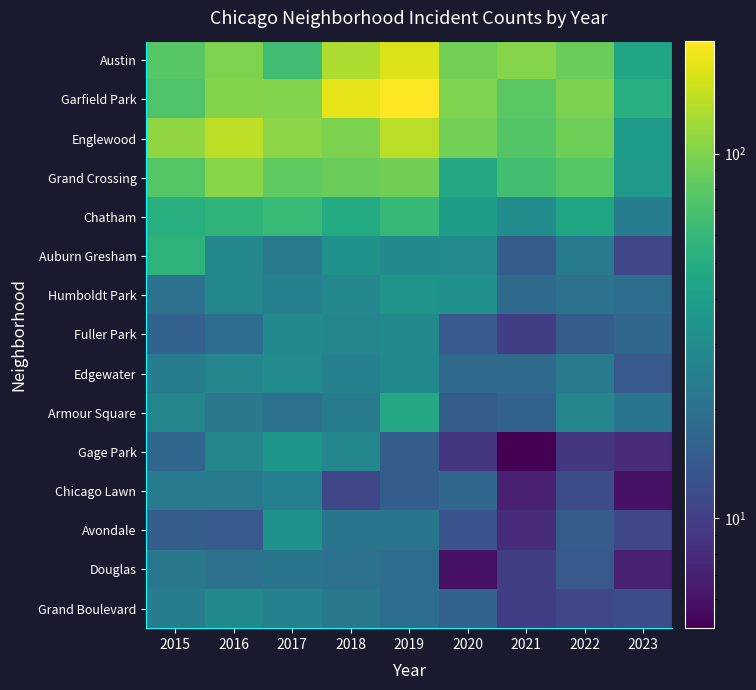

At which category is the sum across all series the highest?

2019